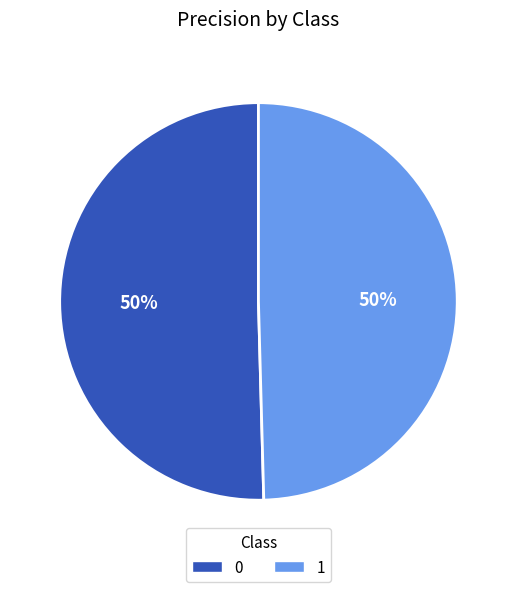

Is it true that 0 is 42% of the pie?

False